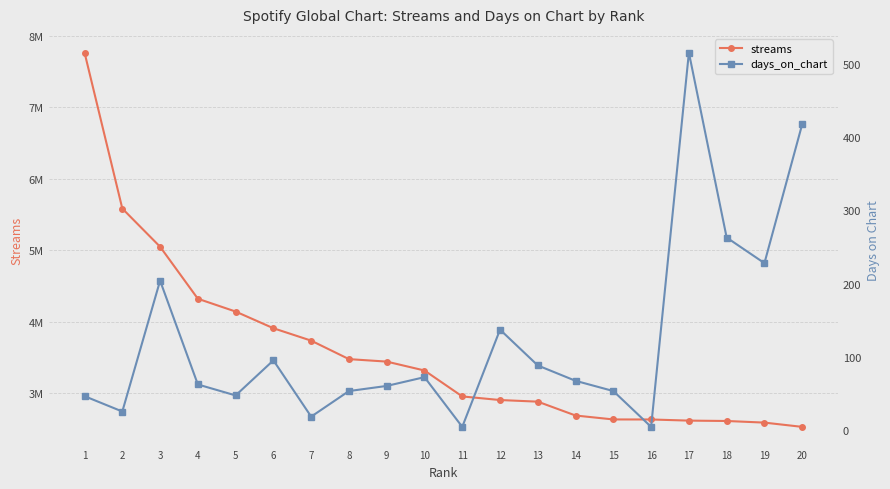

True or false: streams and days_on_chart cross at least once.

False